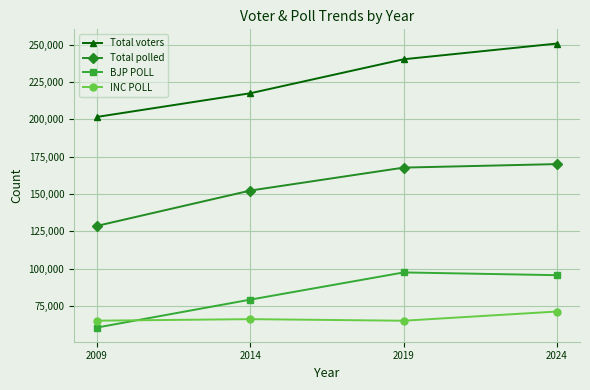

True or false: Total polled and Total voters intersect in this chart.

False